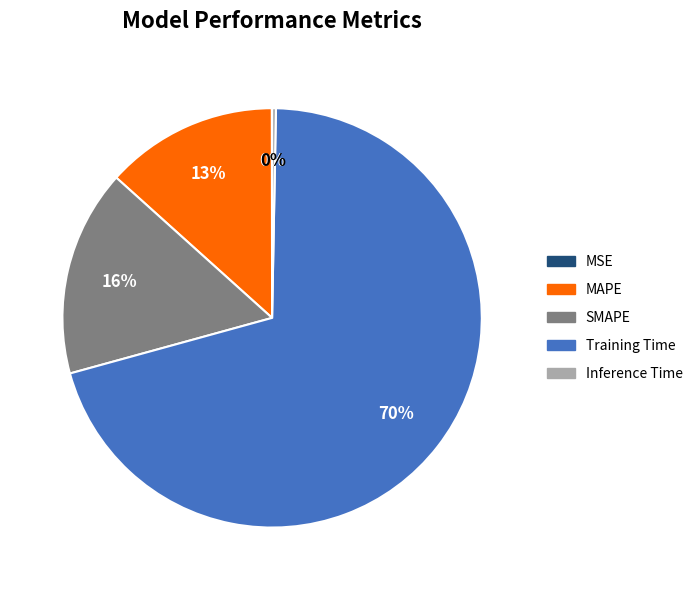

Is it true that SMAPE is 16% of the pie?

True